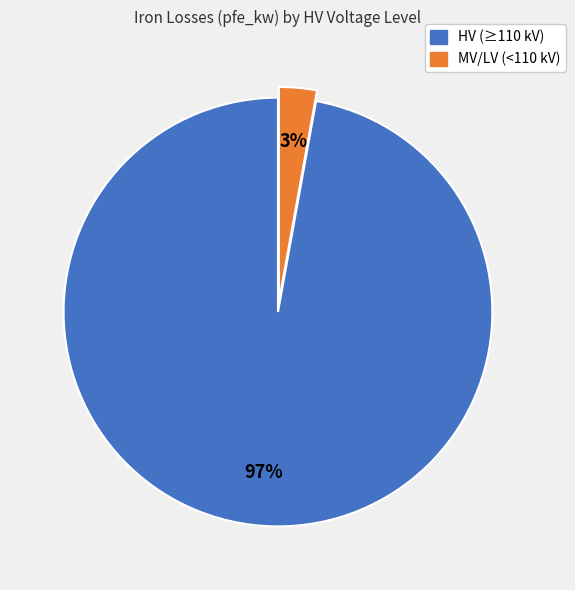

How many segments does this pie chart have?

2